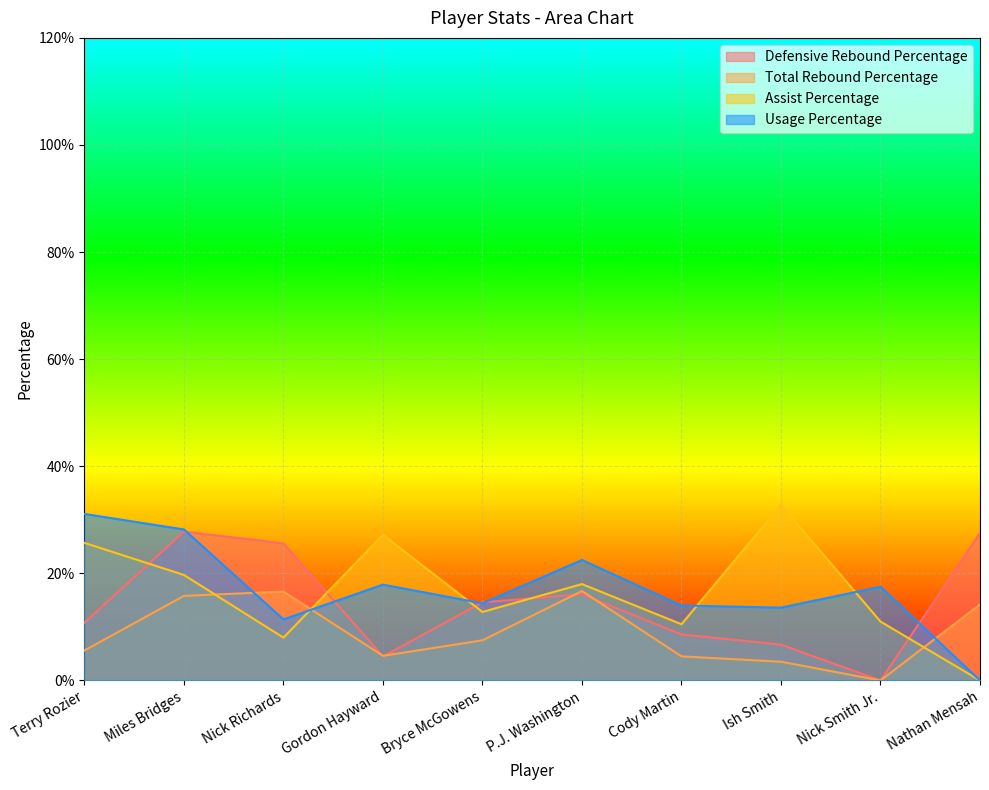

What is the label of the 4th point from the right?

Cody Martin